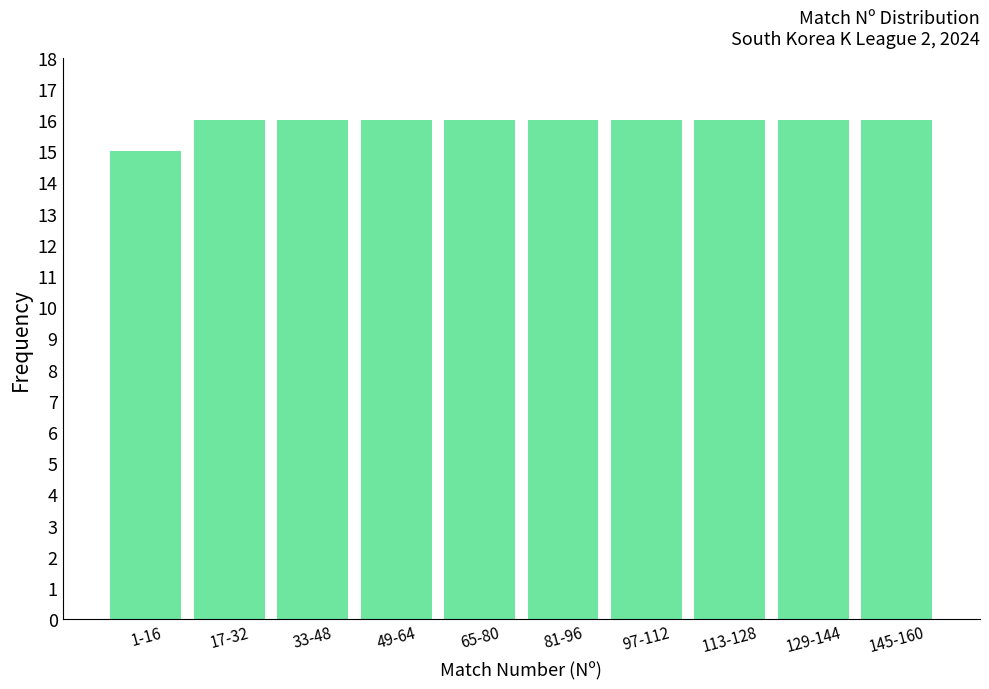

Reading left to right, extract all data points from this chart.

15	16	16	16	16	16	16	16	16	16